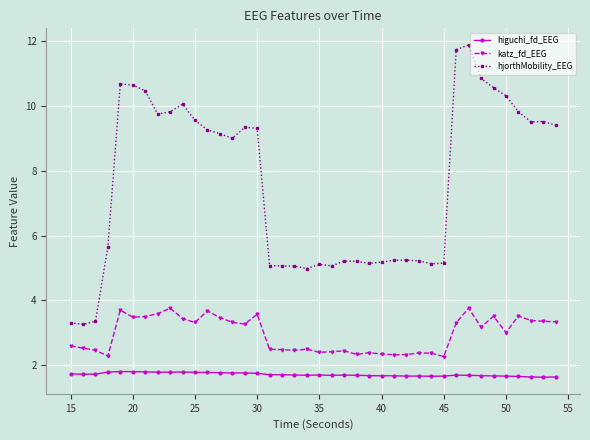

Is this an area chart (filled region under the line)?

No